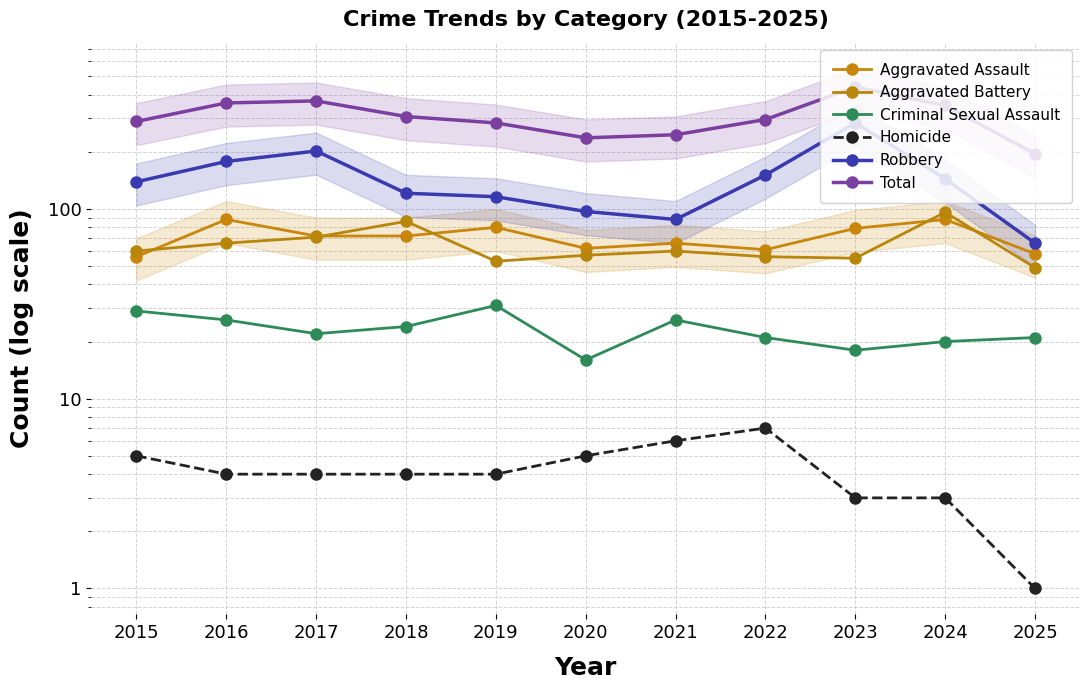

Does the chart have visible grid lines?

Yes